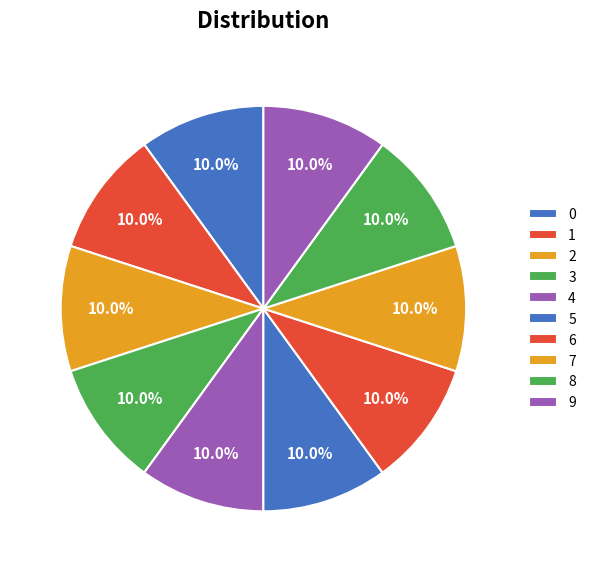

Which slice is the largest?

6